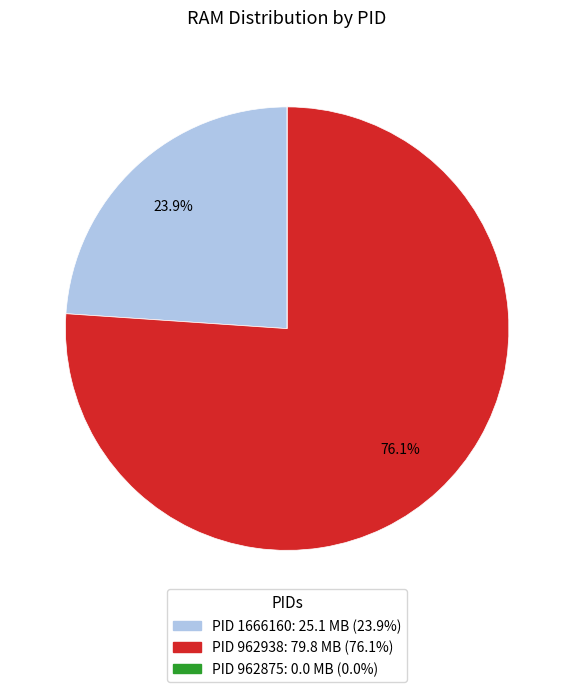

Does any single category account for the majority?

Yes